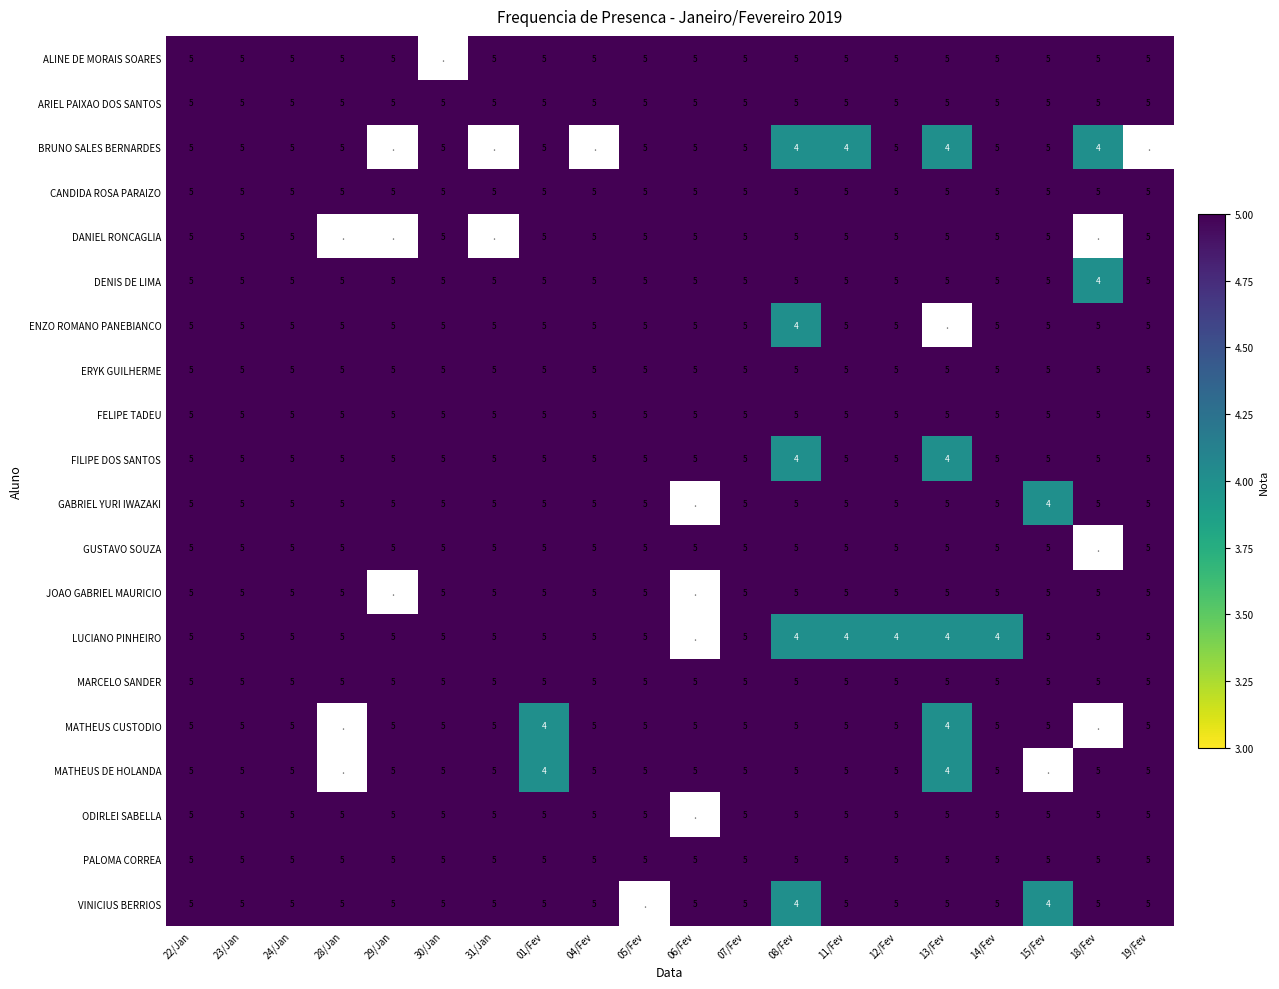

At which category is the sum across all series the highest?

22/Jan